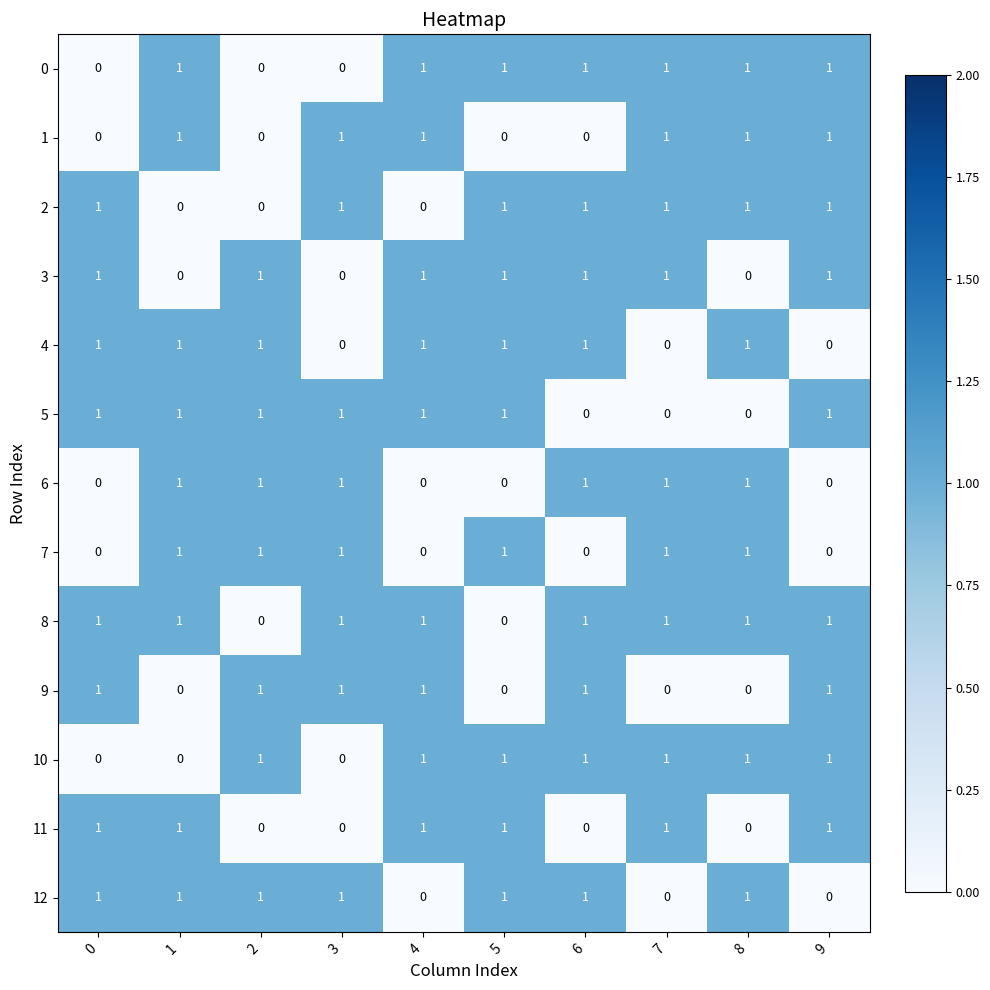

How many values in the 11 series are below 1?

4